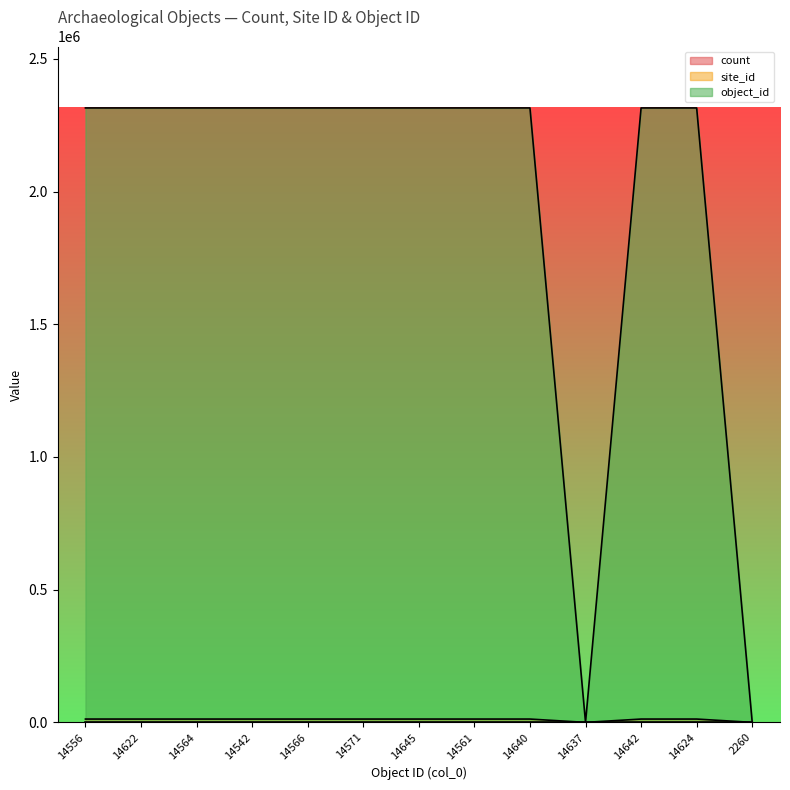

The value of site_id at 14640 is 5705. True or false?

False